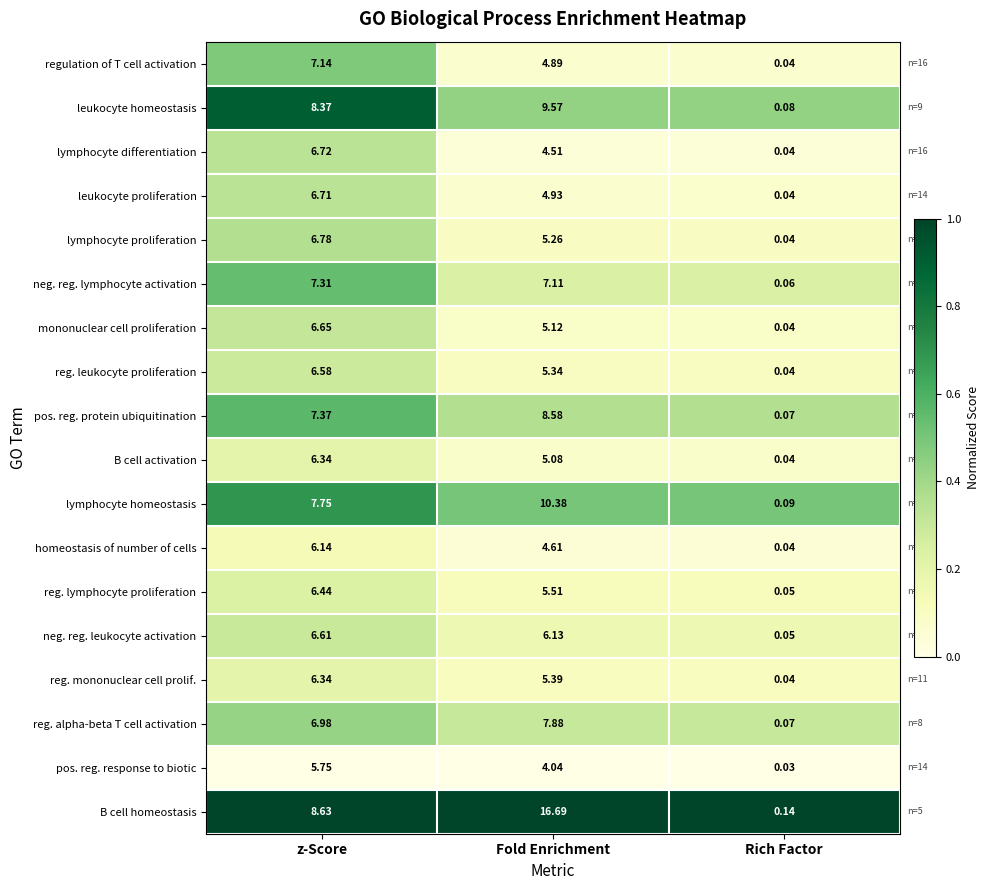

Is the value of regulation of T cell activation at Fold Enrichment greater than the value of reg. mononuclear cell prolif. at Rich Factor?

Yes